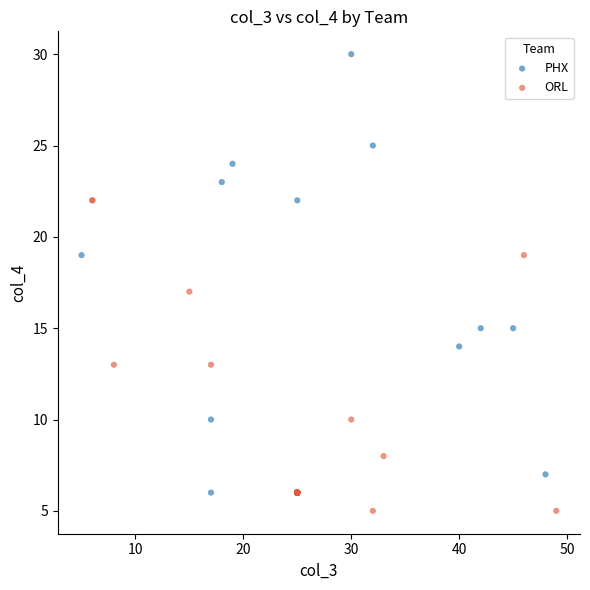

Which series contains the highest Y value?

PHX